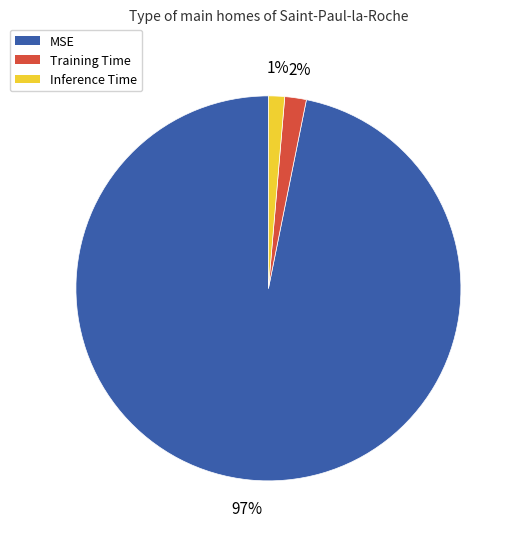

Is the sum of Training Time and MSE greater than half?

Yes